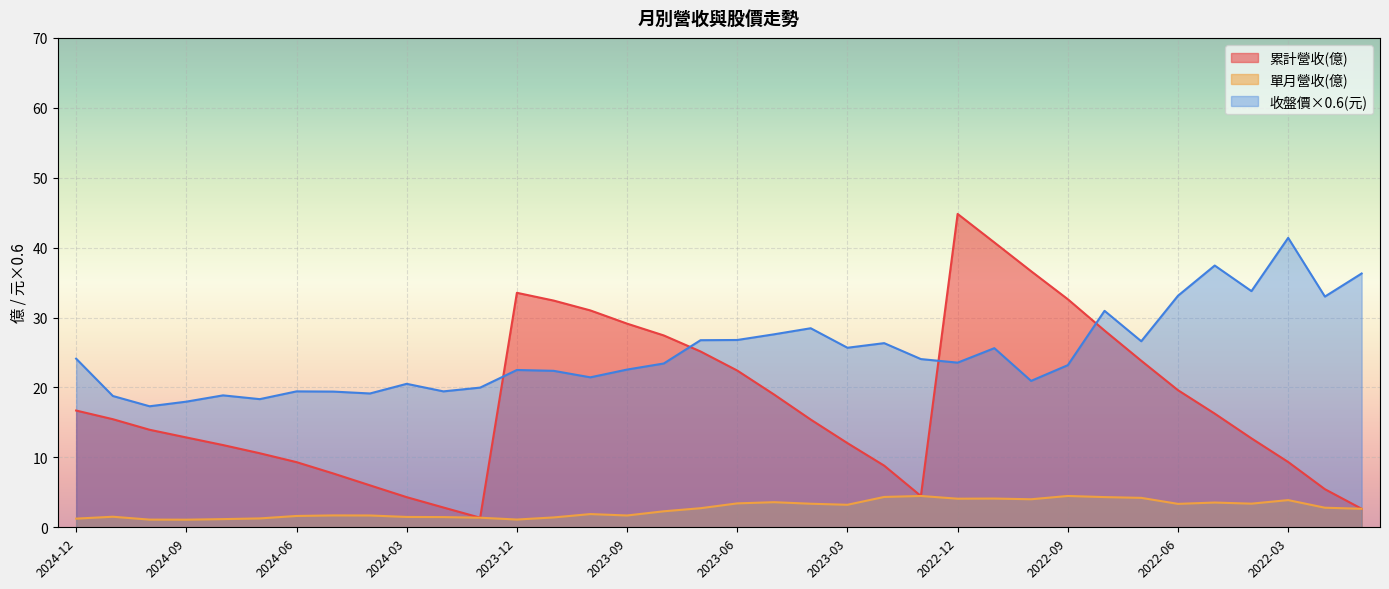

Which series has the largest range (max minus min)?

累計營收(億)